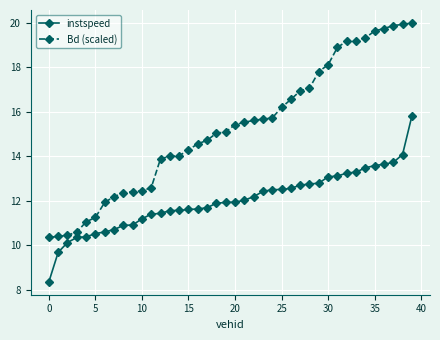

True or false: instspeed and Bd (scaled) cross at least once.

False